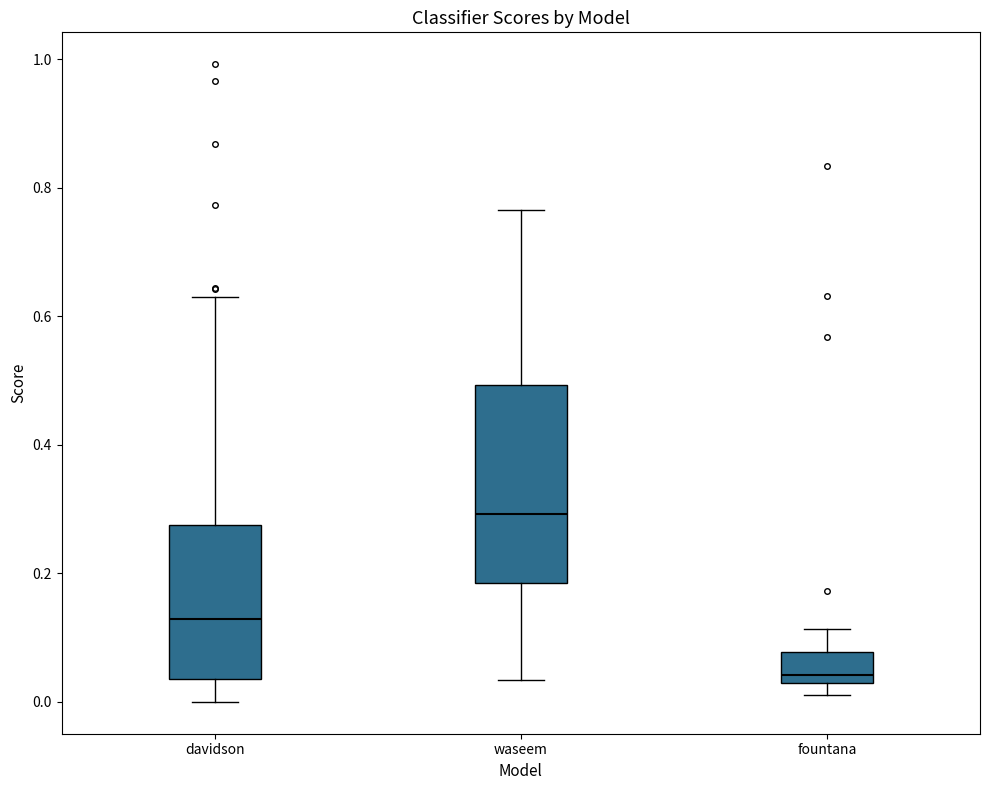

Where does the median line of the box for waseem sit on the y-axis? The values are not printed on the chart, so give them approximately, as read against the axis.

0.30